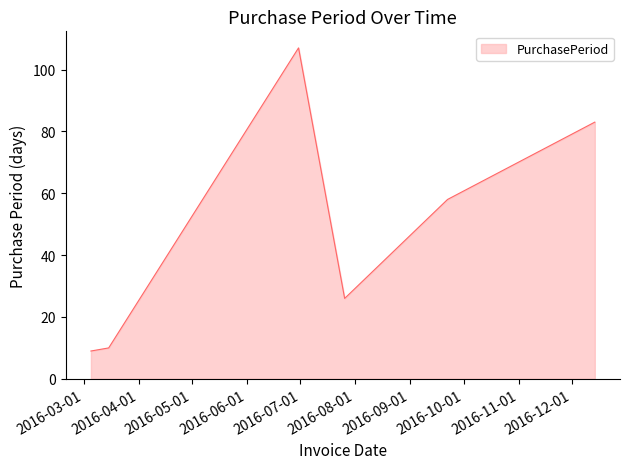

True or false: the data has more than 2 interior local peaks.

False